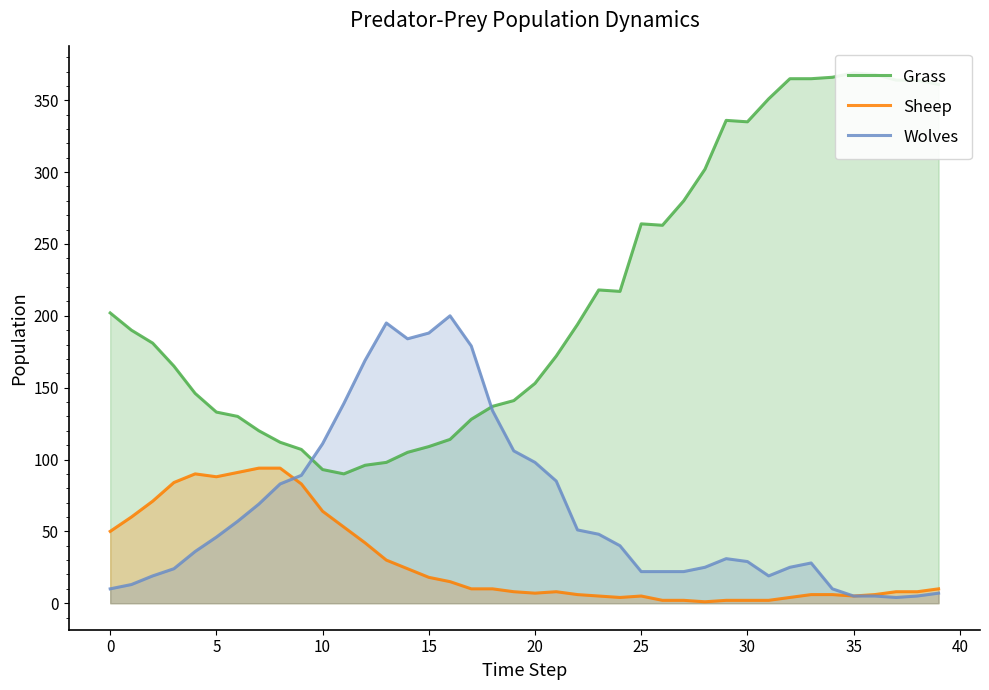

What is the maximum value for Sheep?

94